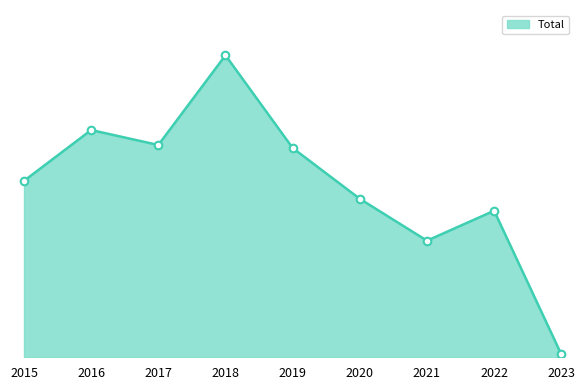

Between 2020 and 2015, which is larger?

2015